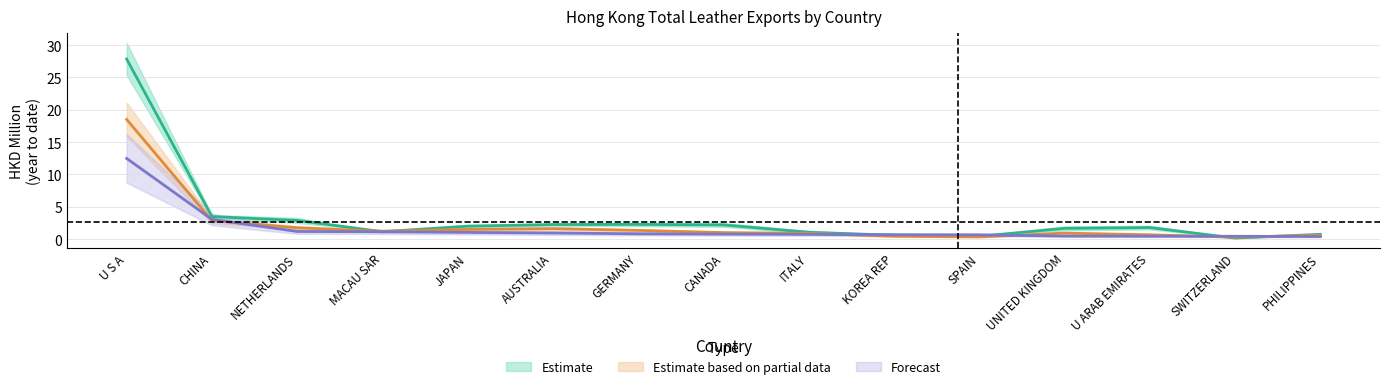

What is the total value across all series at ITALY?

2.7